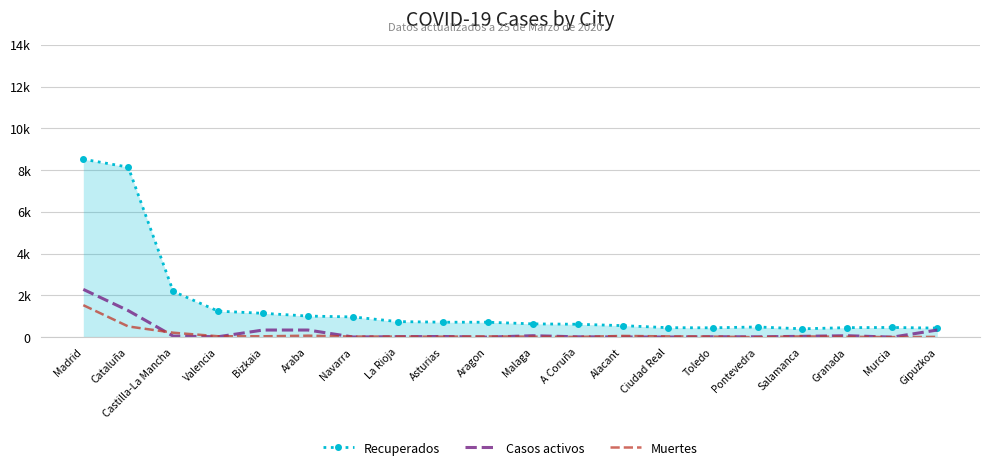

Reading left to right, list all the values displayed in this chart.

Recuperados: 8526	8147	2196	1248	1145	1013	972	748	719	718	639	621	555	457	451	491	403	459	467	437
Casos activos: 2291	1274	53	23	344	344	11	24	35	3	72	19	12	8	22	19	42	72	4	344
Muertes: 1535	516	216	46	44	73	31	30	25	37	26	14	61	40	28	3	38	21	6	16